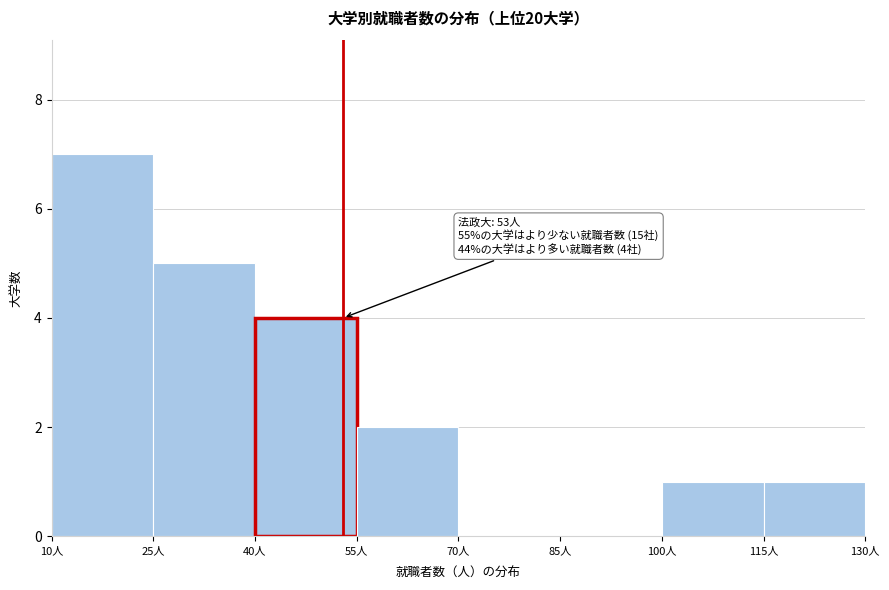

Over which range of the x-axis is the bar tallest?

10 to 25